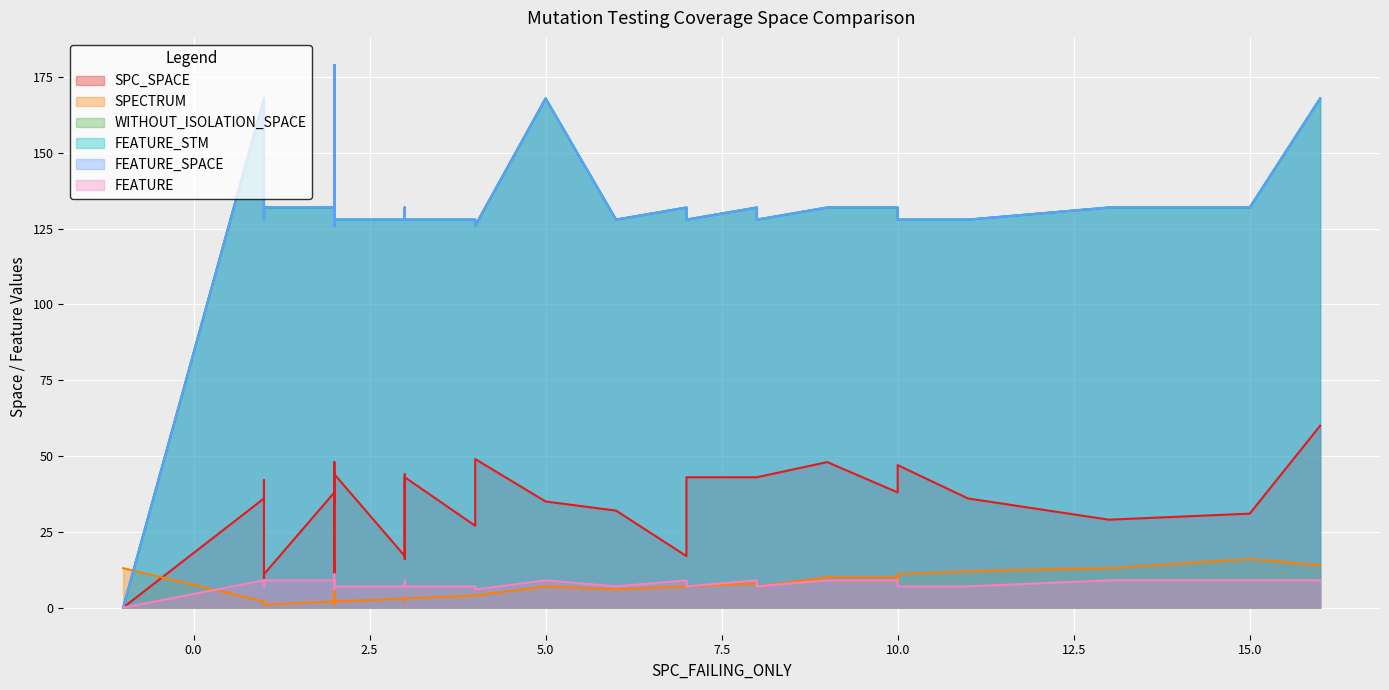

What are all the series names shown in the legend?

SPC_SPACE, SPECTRUM, WITHOUT_ISOLATION_SPACE, FEATURE_STM, FEATURE_SPACE, FEATURE